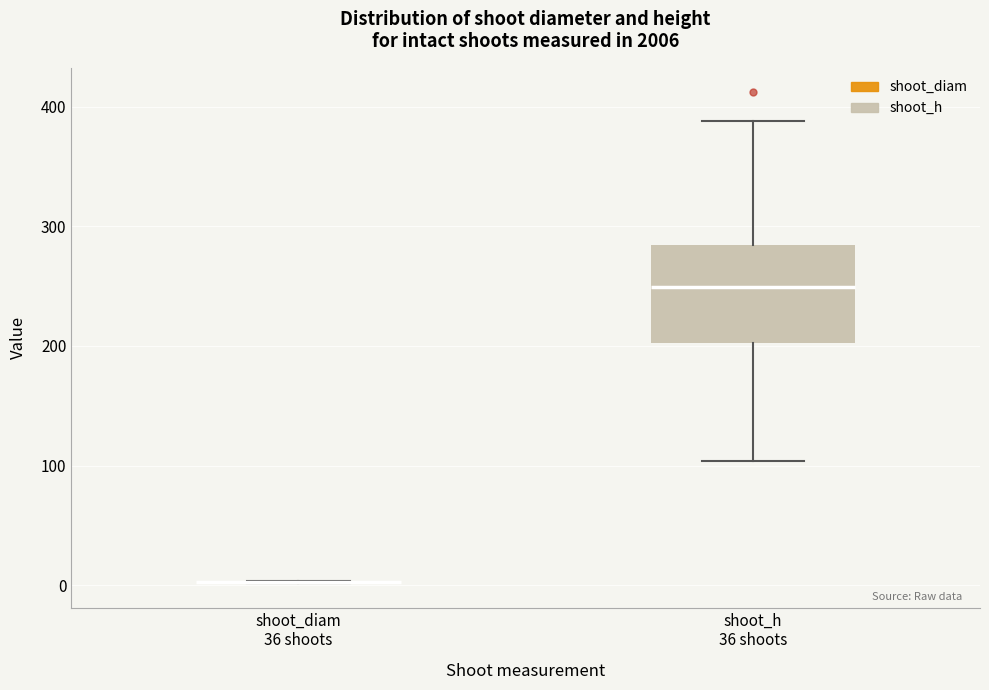

Where does the lower whisker of the box for shoot_h 36 shoots end on the y-axis? The values are not printed on the chart, so give them approximately, as read against the axis.

100